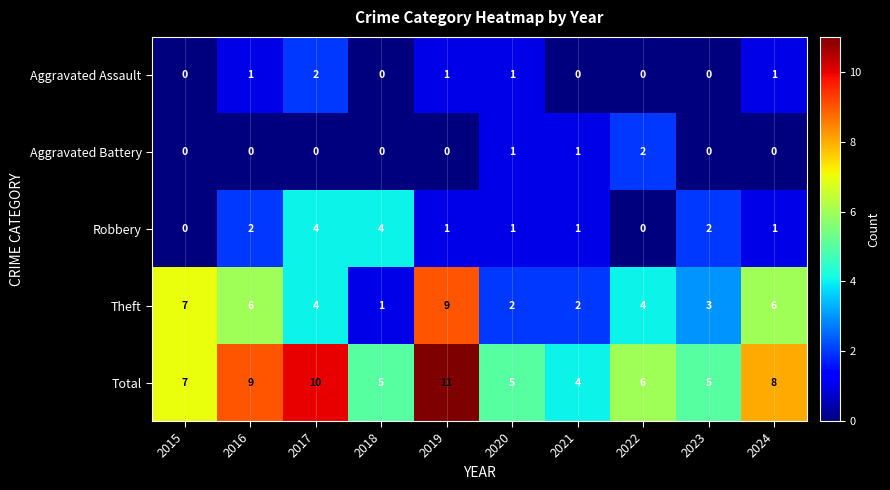

How many distinct data groups are displayed?

5